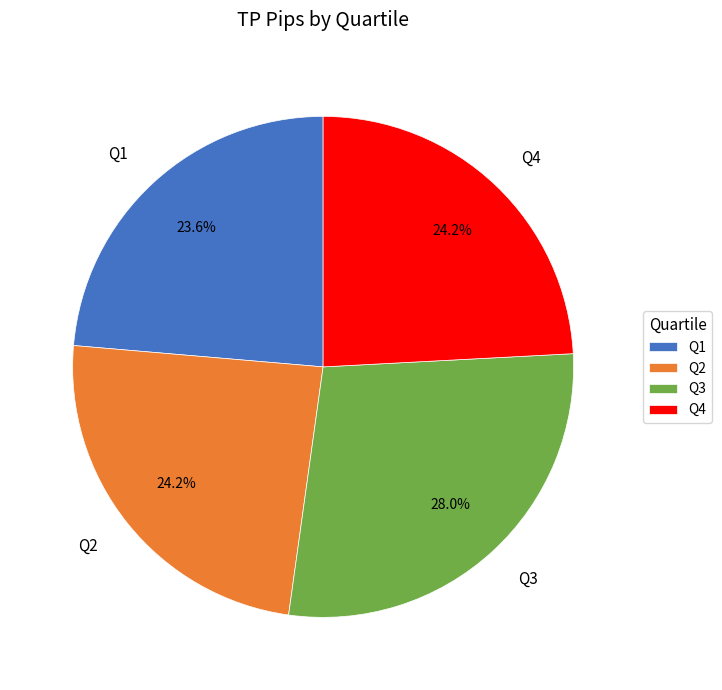

To the nearest percent, what is the combined percentage of Q2 and Q4?

48%